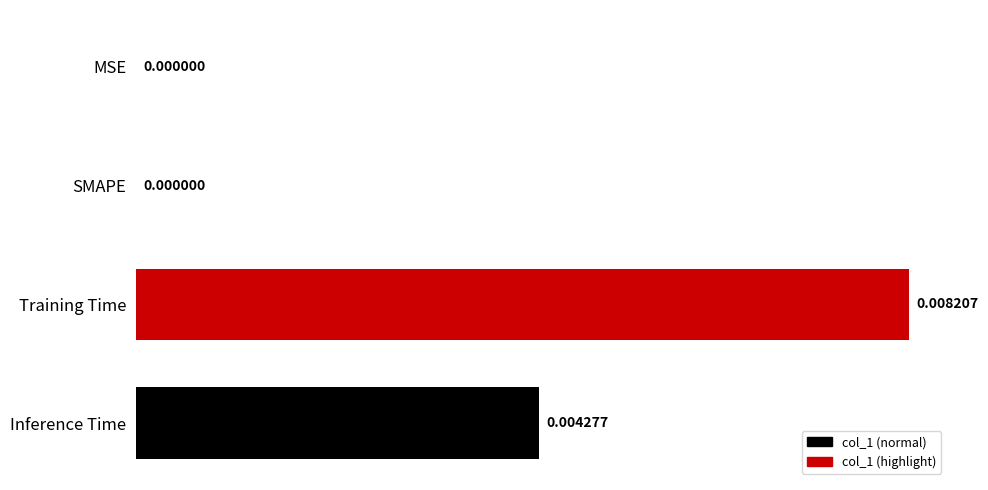

How many data points are above 0?

2